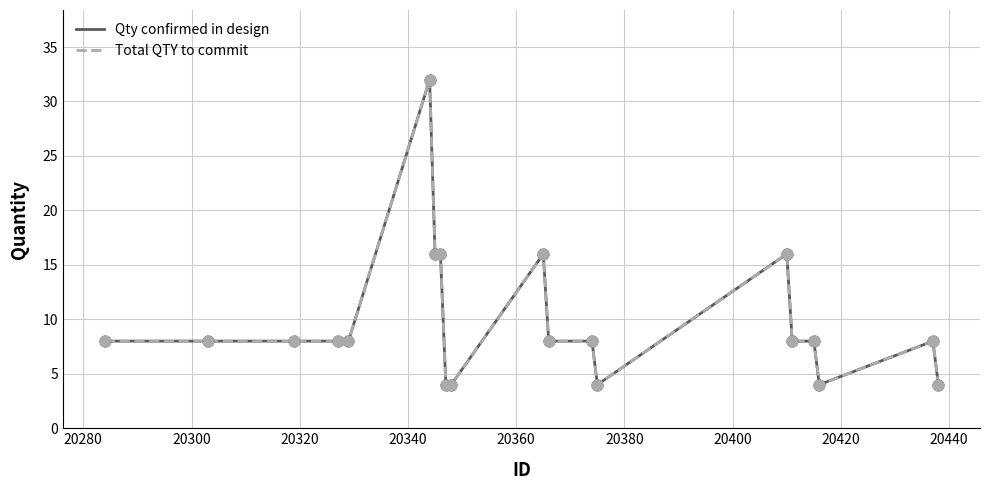

Does the chart have visible grid lines?

Yes